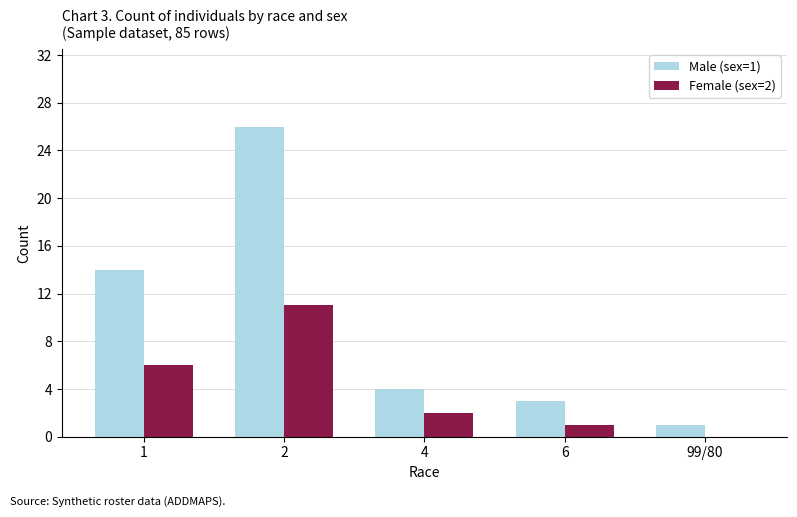

Is the value of Male (sex=1) at 4 greater than the value of Female (sex=2) at 6?

Yes